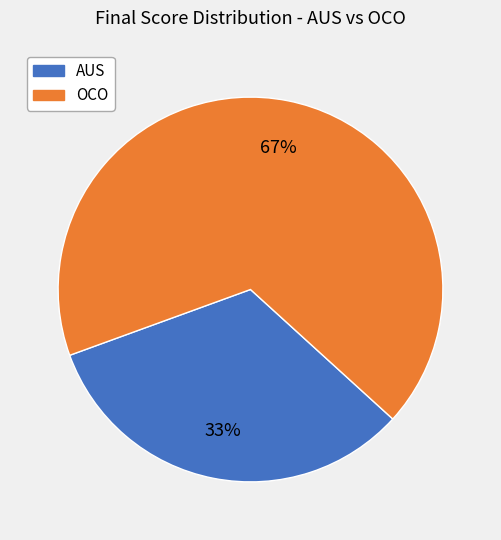

Which has a higher value, AUS or OCO?

OCO